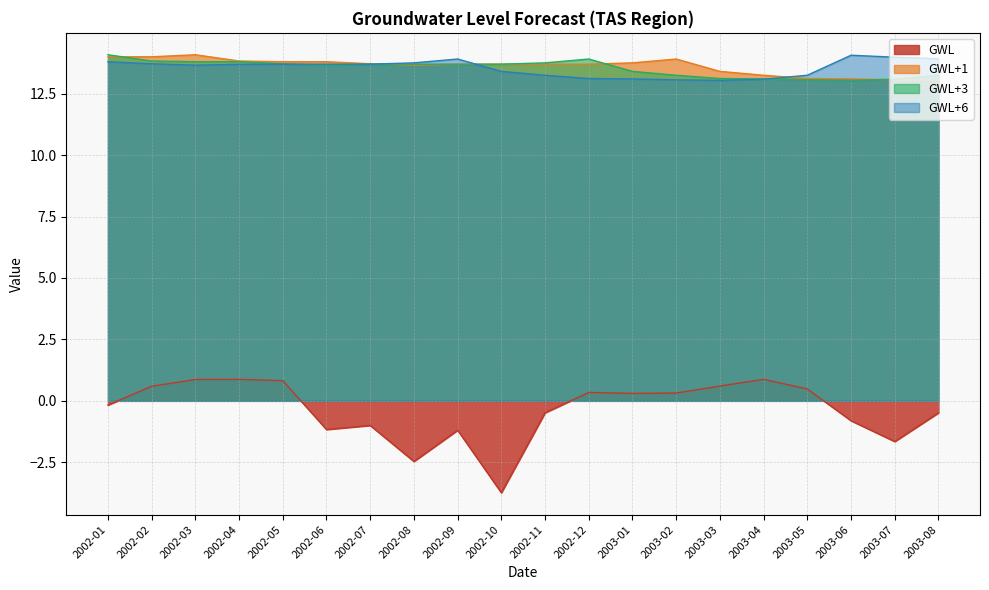

What is the maximum value for GWL+3?

14.1